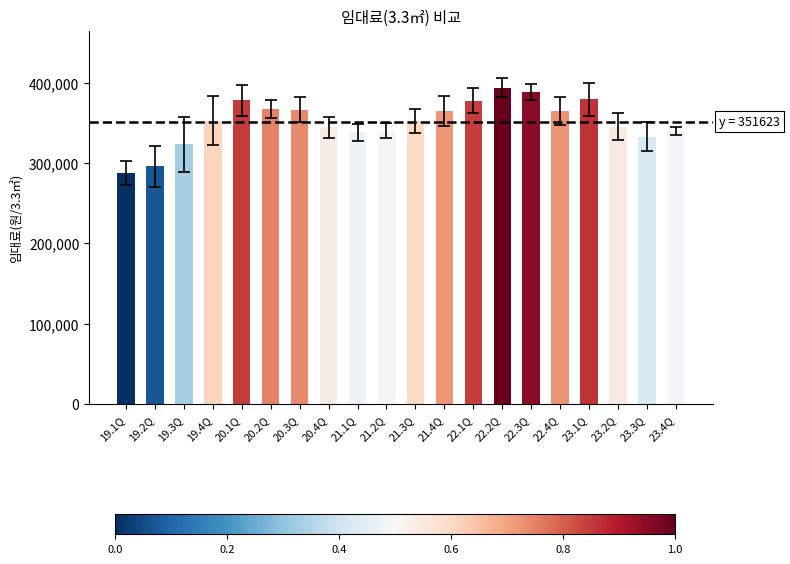

What is the maximum value shown in the chart?

393845